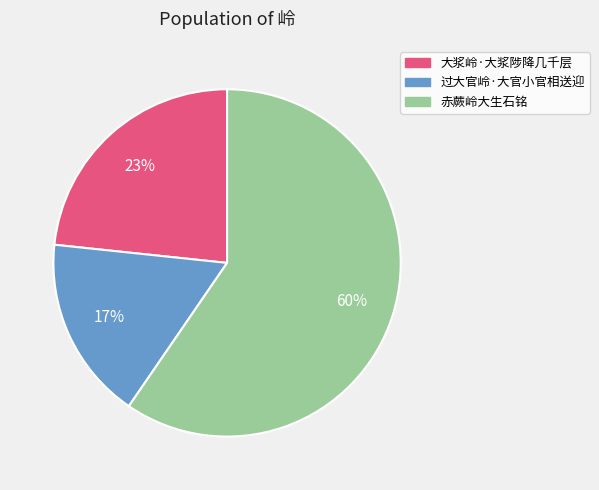

Rank the categories by value from highest to lowest.

赤蕨岭大生石铭, 大浆岭·大浆陟降几千层, 过大官岭·大官小官相送迎